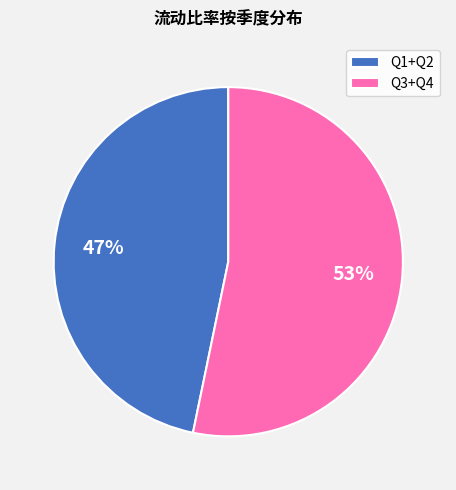

To the nearest percent, what is the difference between the largest and smallest slice percentages?

6%